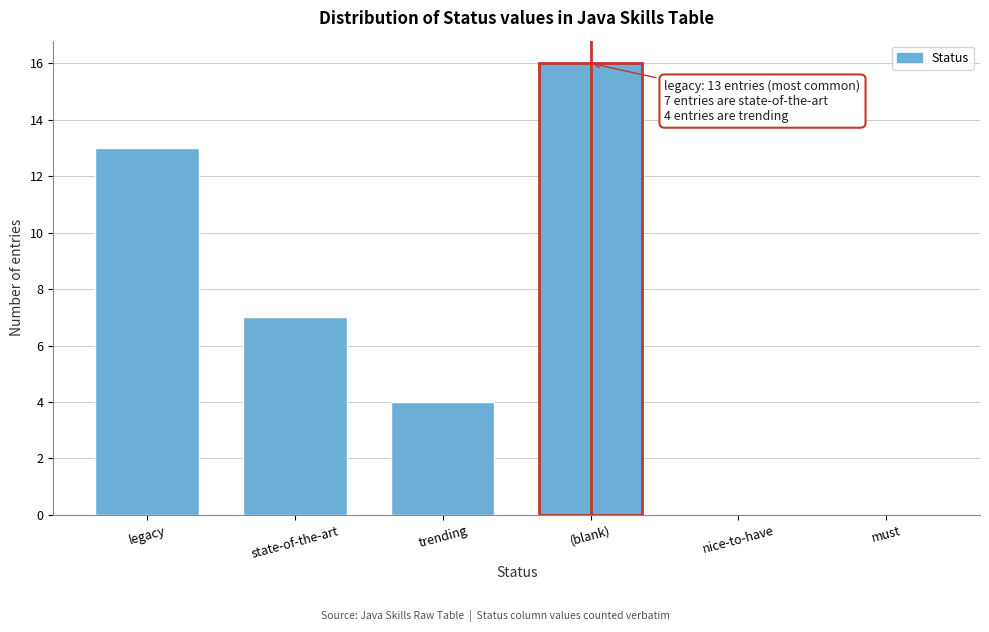

Reading left to right, list all the values displayed in this chart.

legacy=13	state-of-the-art=7	trending=4	(blank)=16	nice-to-have=0	must=0